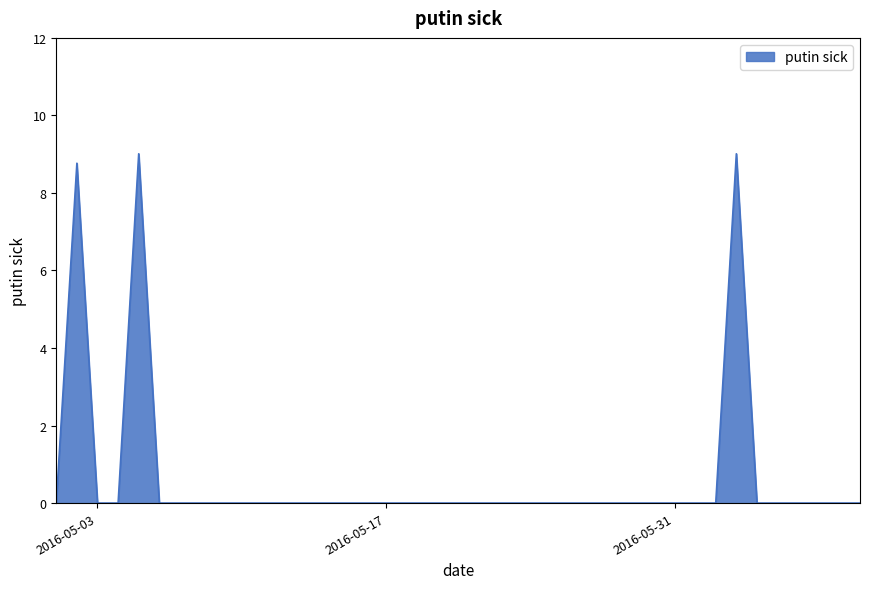

Reading left to right, transcribe all the data shown in this chart.

0.0	8.8	0.0	0.0	9.0	0.0	0.0	0.0	0.0	0.0	0.0	0.0	0.0	0.0	0.0	0.0	0.0	0.0	0.0	0.0	0.0	0.0	0.0	0.0	0.0	0.0	0.0	0.0	0.0	0.0	0.0	0.0	0.0	9.0	0.0	0.0	0.0	0.0	0.0	0.0